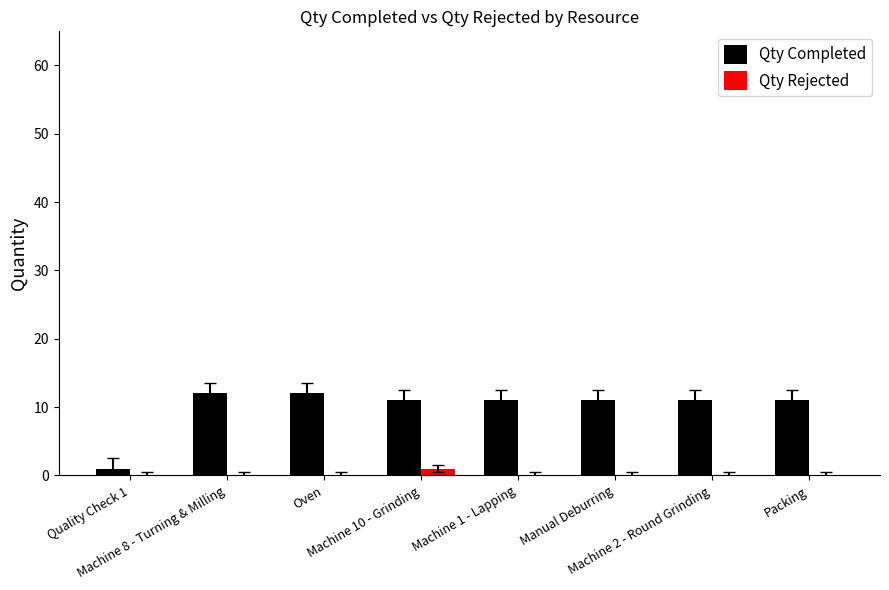

Which series has the largest total across all categories?

Qty Completed